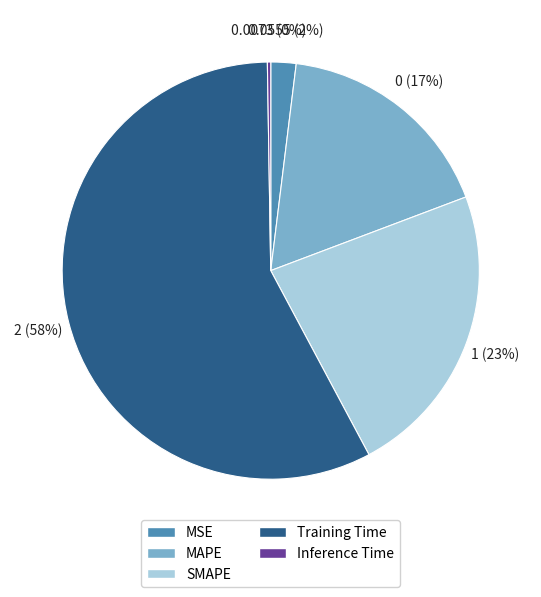

Is it true that MAPE is 17% of the pie?

True